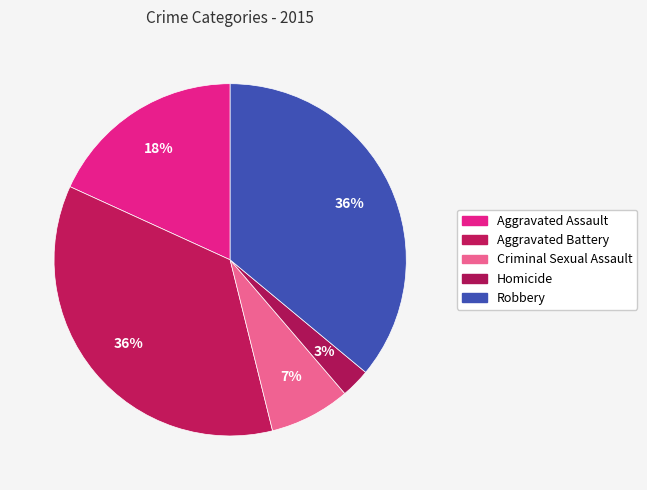

How many slices are in this pie chart?

5